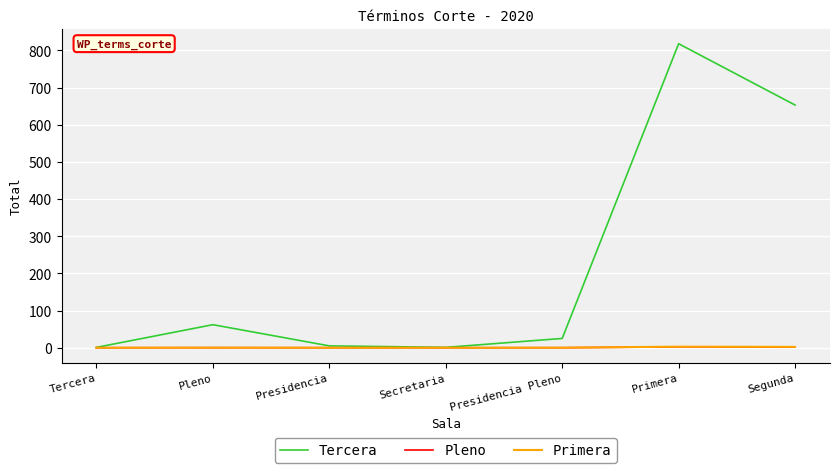

At which category is the sum across all series the highest?

Primera